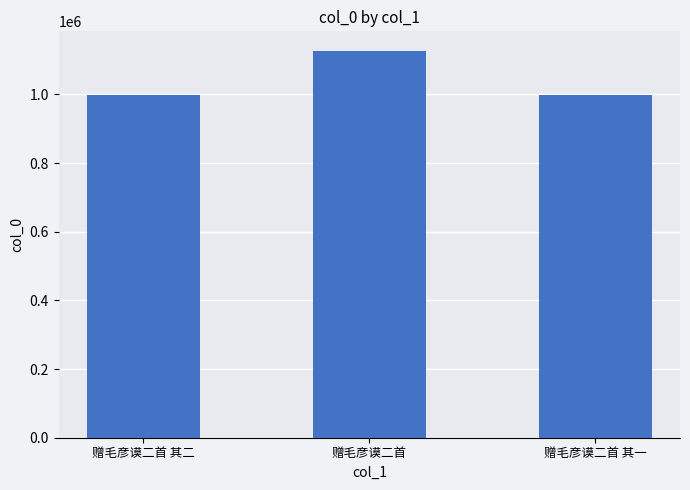

What is the maximum value shown in the chart?

1127308